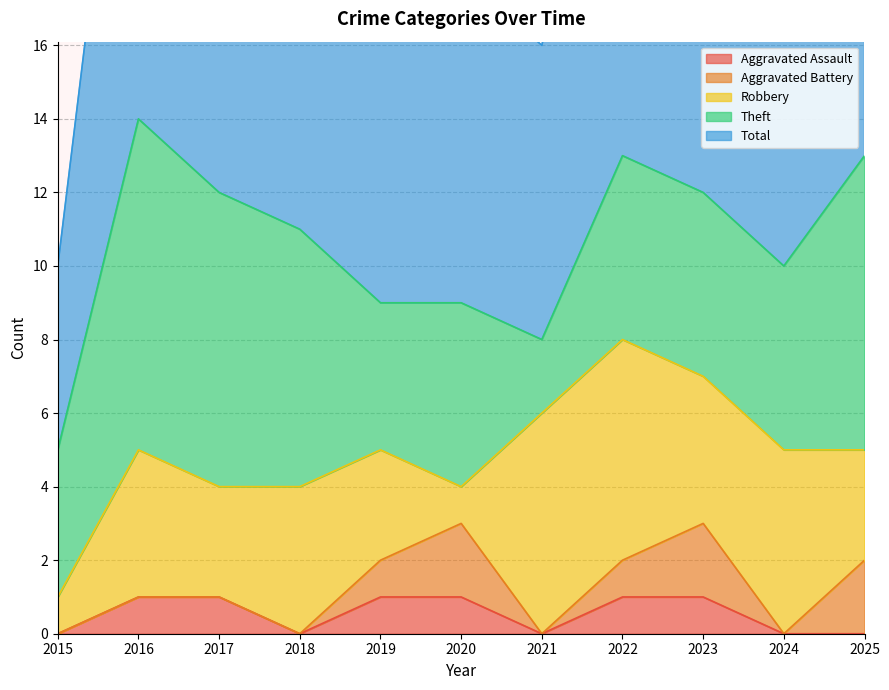

Count the number of data series in this chart.

5